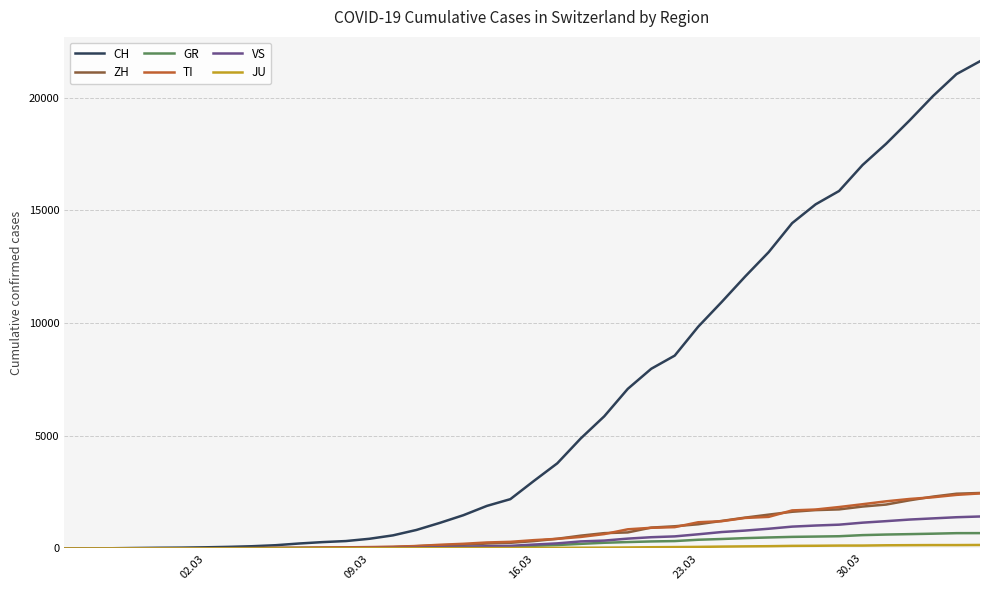

Does the chart display data point markers on the line(s)?

No